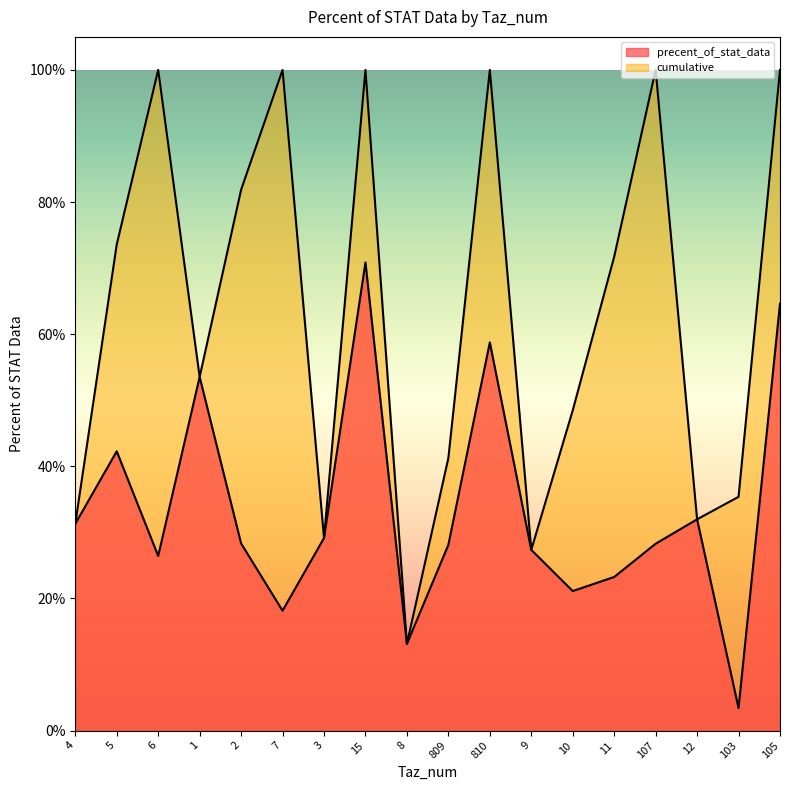

Read the precent_of_stat_data value at 12.

0.3